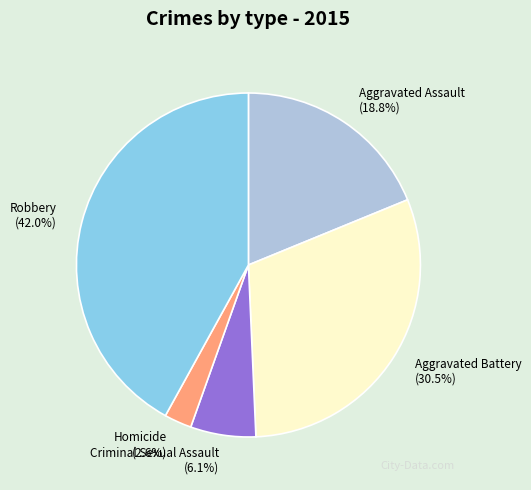

To the nearest percent, what is the difference between the Aggravated Assault and Criminal Sexual Assault slice percentages?

13%